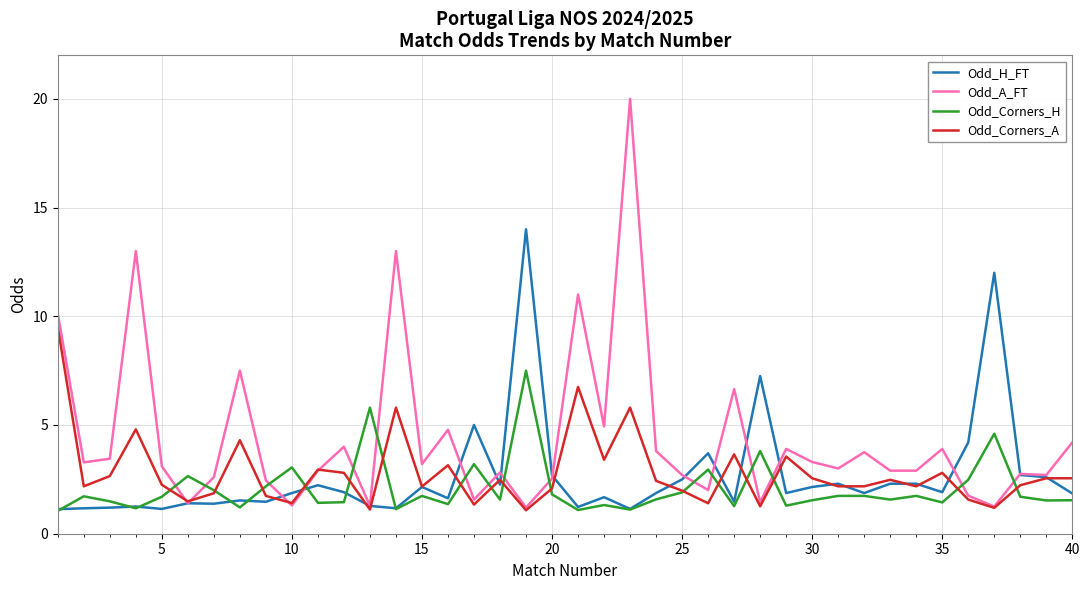

Which series has the widest spread of values?

Odd_A_FT